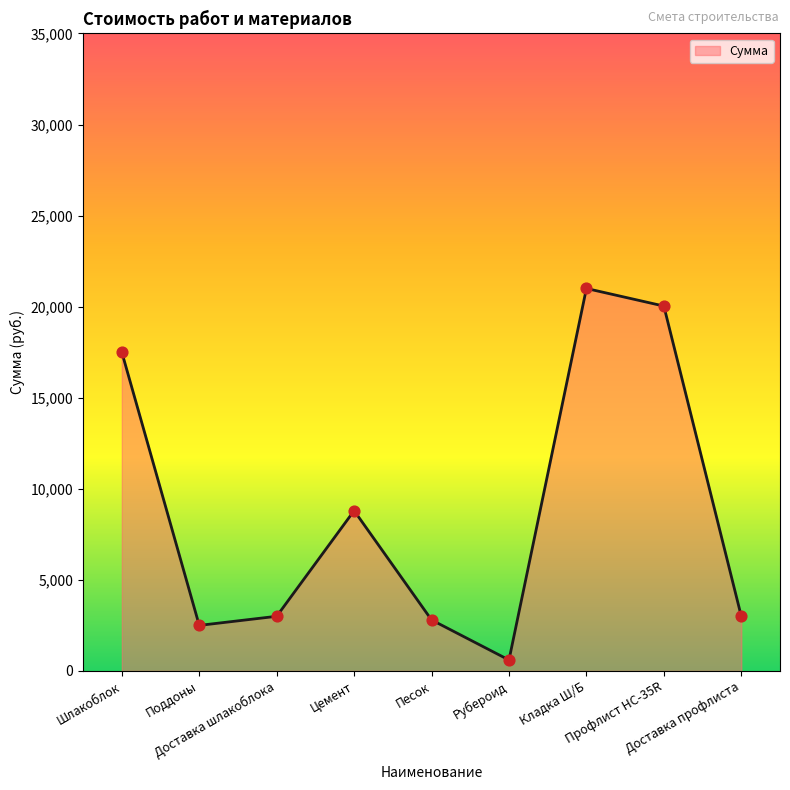

What is the ratio of the value at Доставка профлиста to the value at Доставка шлакоблока?

1.0